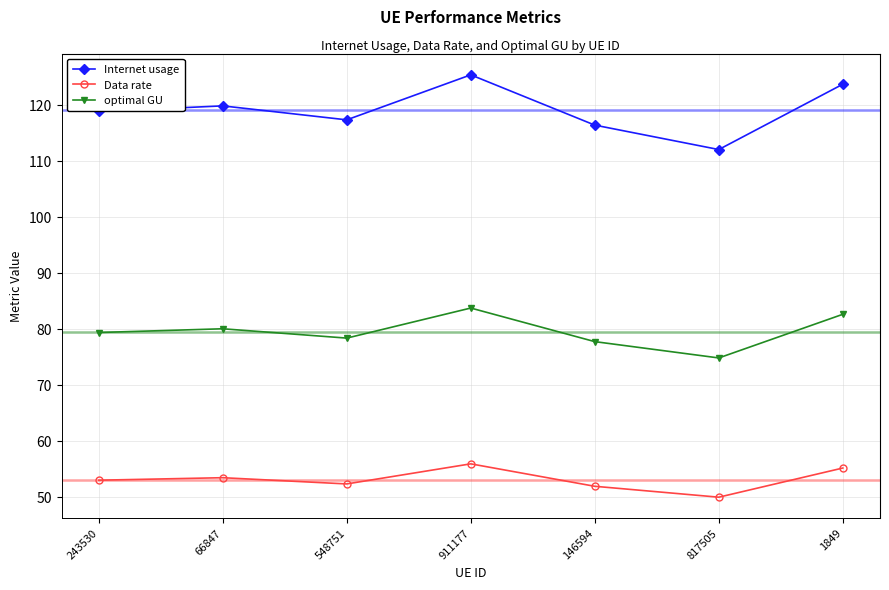

What is the difference between the highest and lowest values at 146594?

64.5